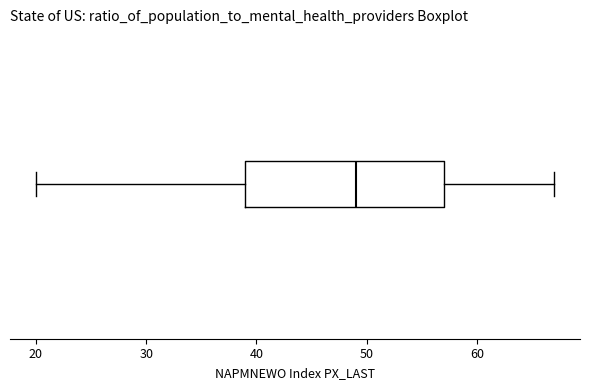

Read this box plot against the x-axis: the position of the median line, the range covered by the box, and the ends of both whiskers. The values are not printed on the chart, so give them approximately, as read against the axis.

median 49, box 39 to 57, whiskers 20 to 67